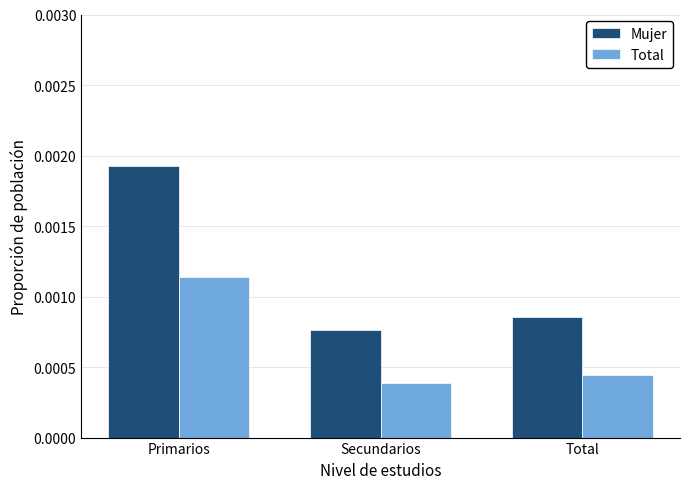

Where is Total nearest to the value 0?

Secundarios